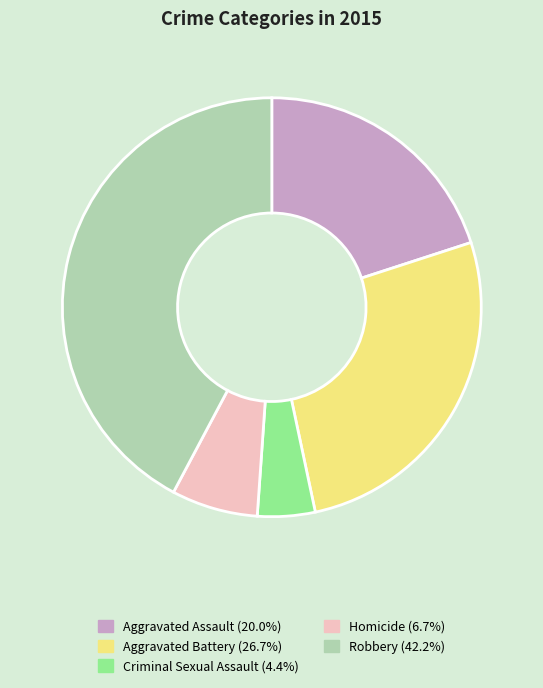

Approximately how many times larger is the value at Homicide compared to Criminal Sexual Assault?

1.5